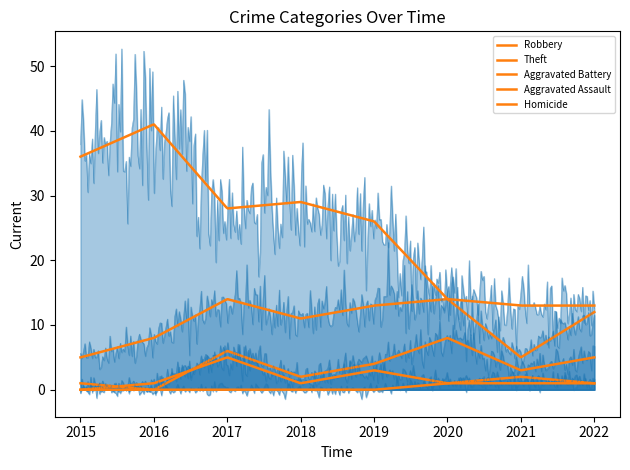

Between which two adjacent categories do Aggravated Assault and Aggravated Battery first intersect?

2015 and 2016